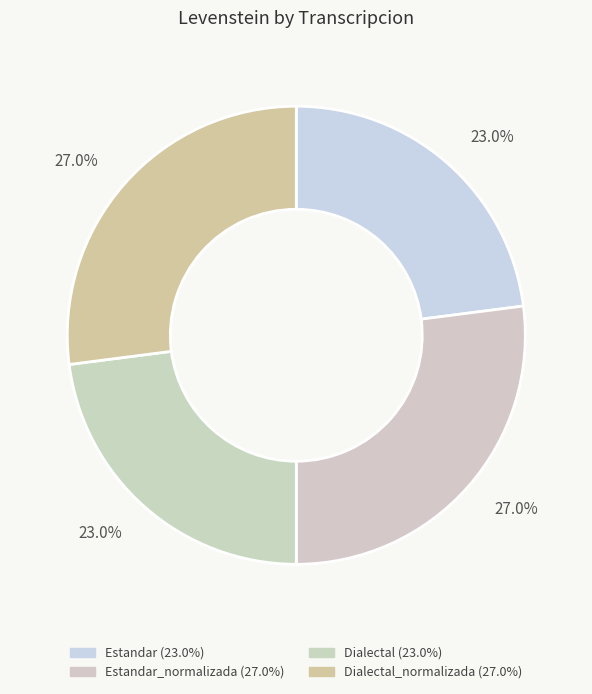

How many segments does this pie chart have?

4